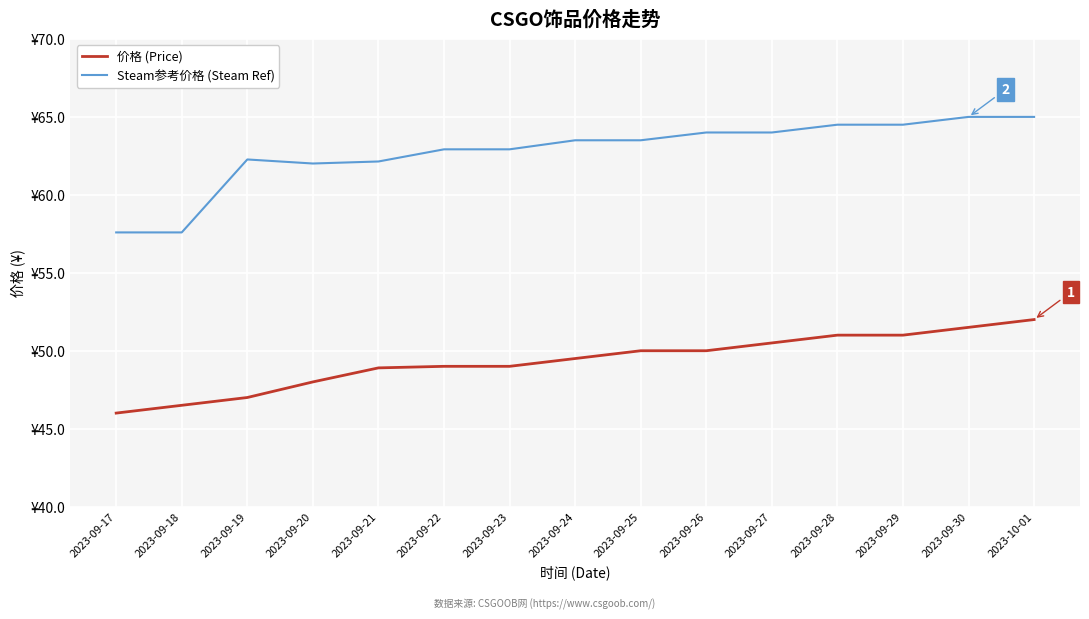

Does the chart display data point markers on the line(s)?

No